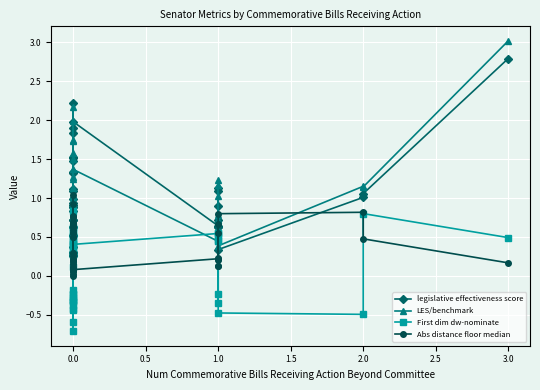

Which series has the widest spread of values?

LES/benchmark